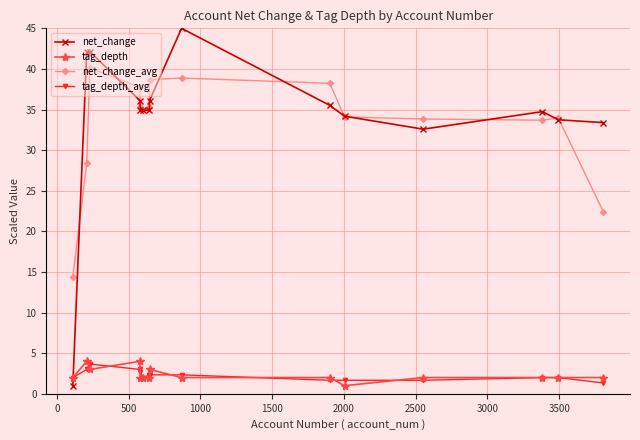

True or false: net_change_avg and tag_depth cross at least once.

False